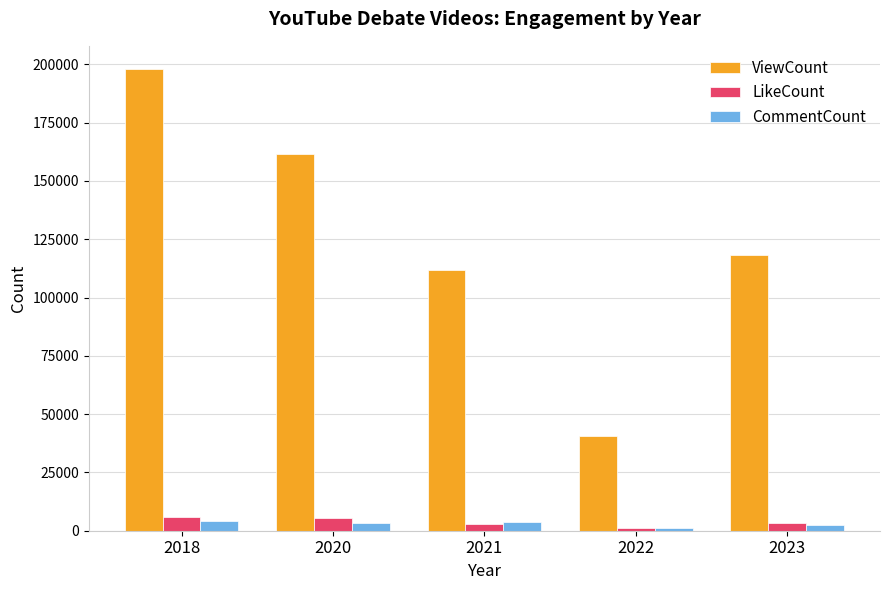

What are all the series names shown in the legend?

ViewCount, LikeCount, CommentCount